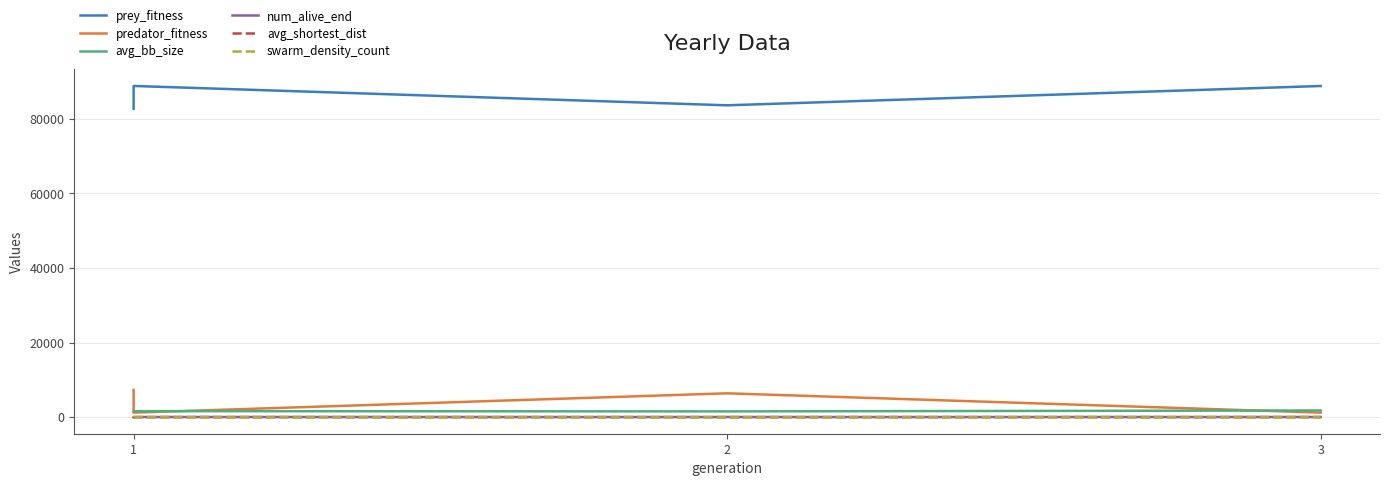

What is the lowest value of the prey_fitness series?

82685.0